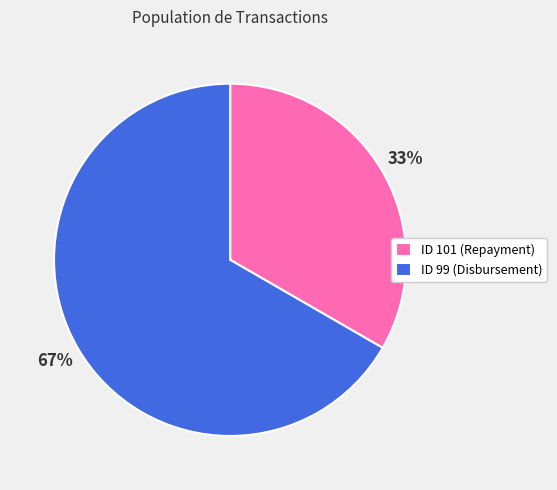

Approximately how many times larger is the value at ID 99 (Disbursement) compared to ID 101 (Repayment)?

2.0